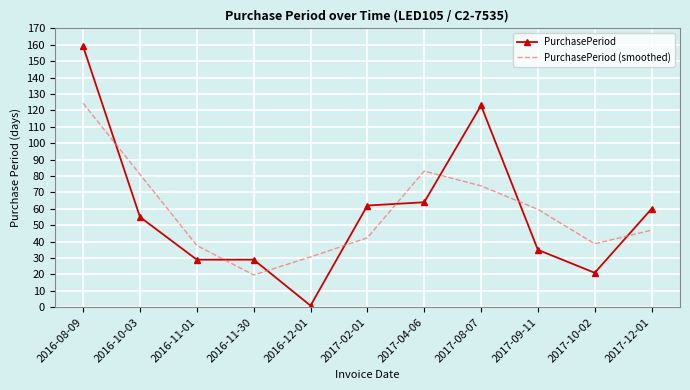

List the series in order of their peak value, highest first.

PurchasePeriod, PurchasePeriod (smoothed)